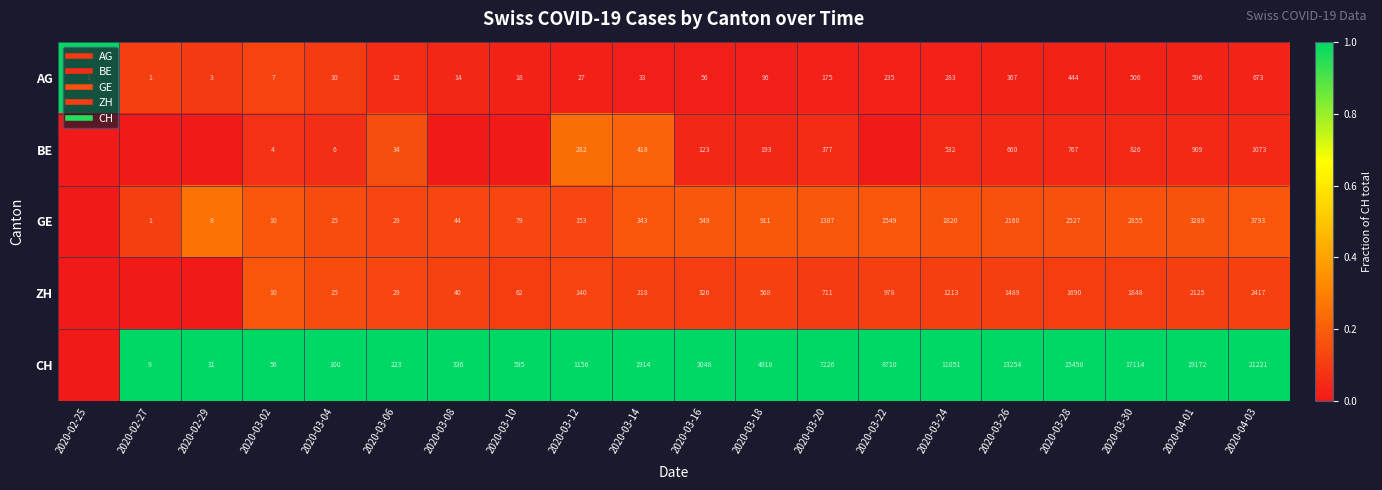

How many data points in GE are above 0?

19